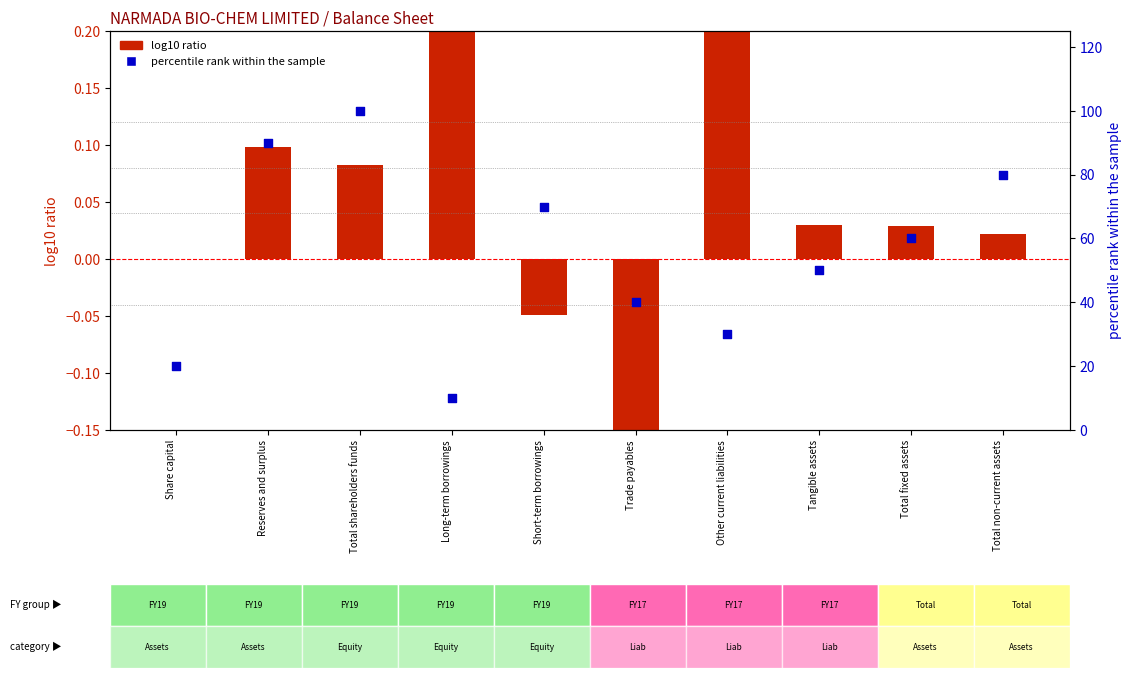

At how many categories does at least one series exceed 76?

3